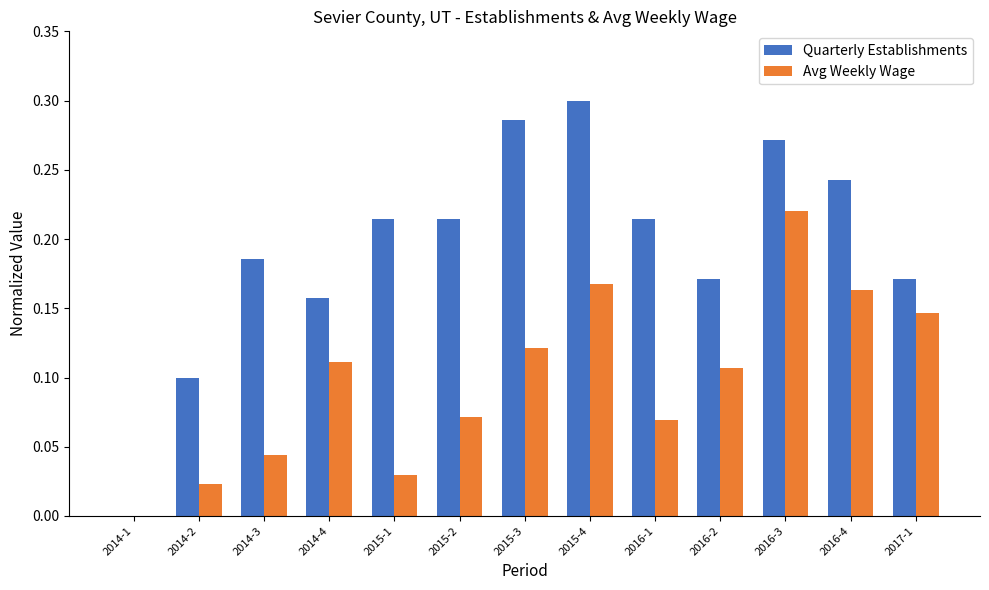

What is the sum of all Quarterly Establishments values?

2.5